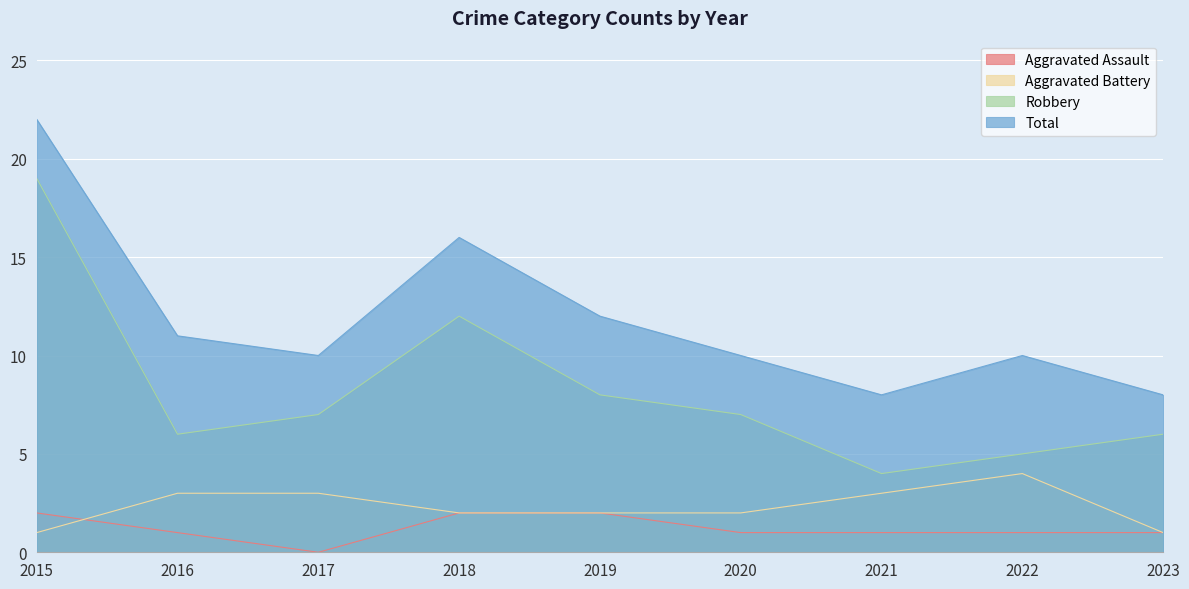

What is the average value of the Aggravated Battery series?

2